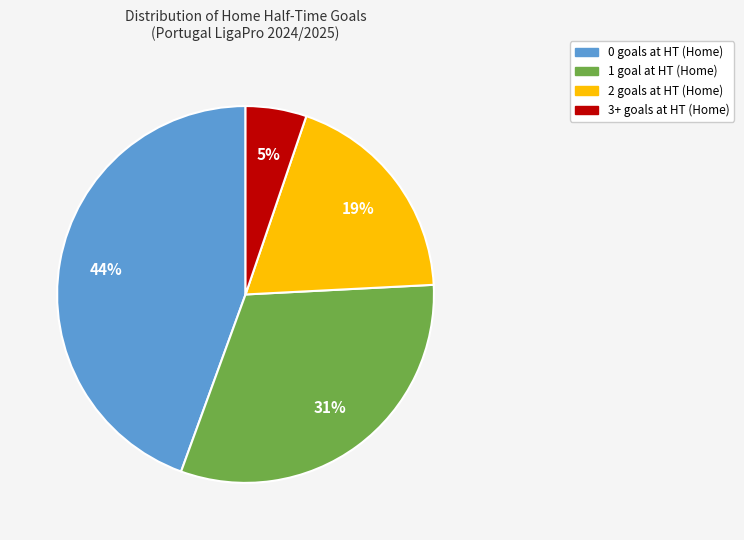

To the nearest percent, what is the average slice percentage?

25%